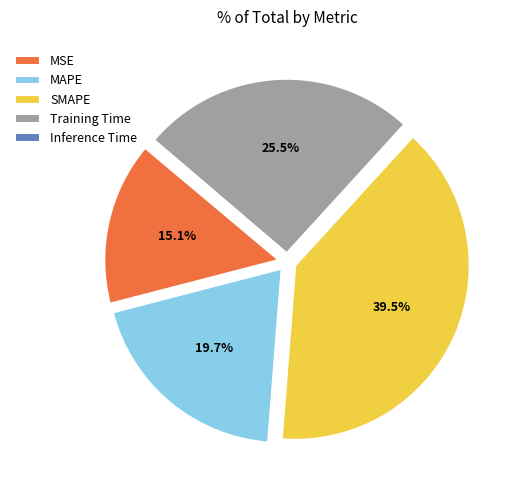

Which slice is the largest?

SMAPE